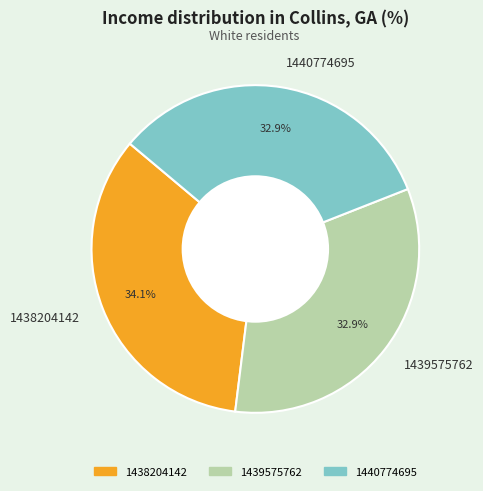

Approximately how many times larger is the value at 1440774695 compared to 1438204142?

1.0